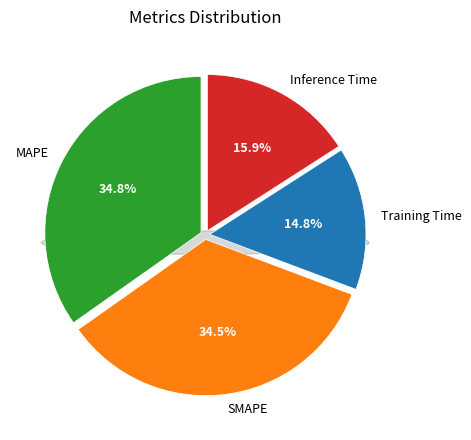

Is it true that SMAPE is 24% of the pie?

False